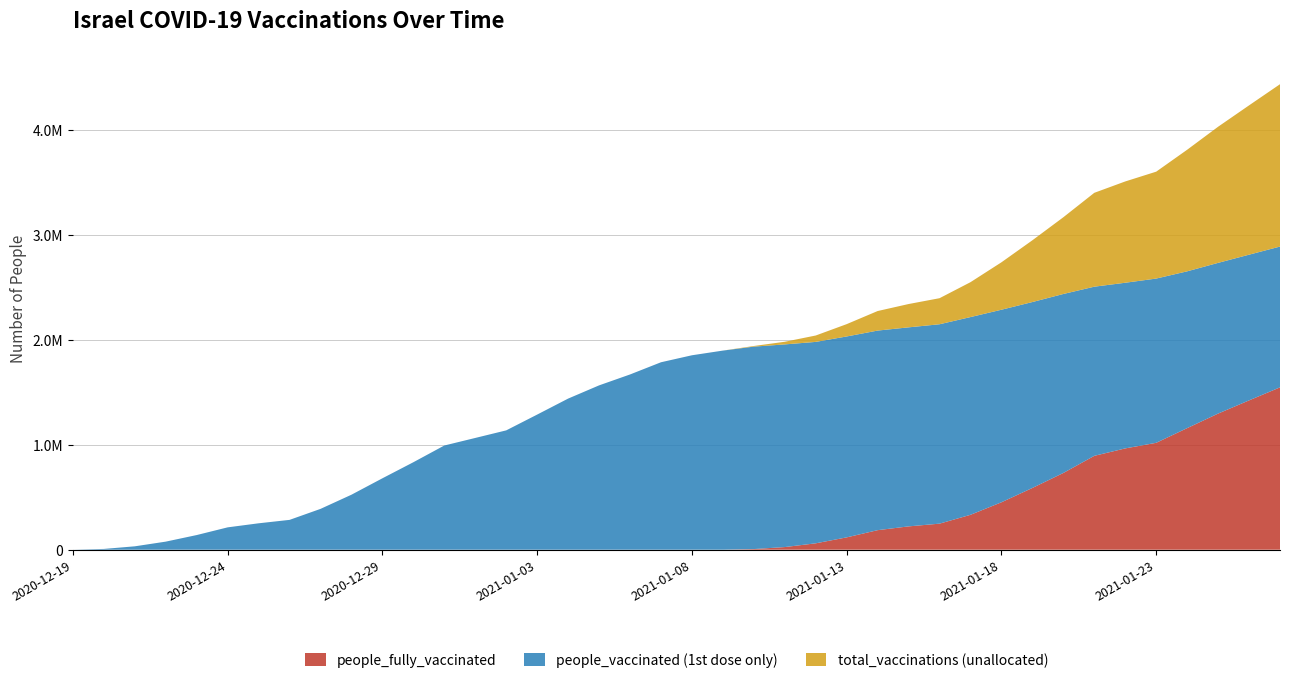

Reading right to left, transcribe all the data shown in this chart.

people_fully_vaccinated: 2021-01-27=1546167	2021-01-26=1422078	2021-01-25=1296472	2021-01-24=1157806	2021-01-23=1018044	2021-01-22=964716	2021-01-21=894005	2021-01-20=730778	2021-01-19=588100	2021-01-18=451673	2021-01-17=332309	2021-01-16=248146	2021-01-15=222091	2021-01-14=186098	2021-01-13=117425	2021-01-12=60821	2021-01-11=25238	2021-01-10=6027	2021-01-09=37	2021-01-08=11	2021-01-07=6	2021-01-06=2	2021-01-05=2	2021-01-04=2	2021-01-03=0	2021-01-02=0	2021-01-01=0	2020-12-31=0	2020-12-30=0	2020-12-29=0	2020-12-28=0	2020-12-27=0	2020-12-26=0	2020-12-25=0	2020-12-24=0	2020-12-23=0	2020-12-22=0	2020-12-21=0	2020-12-20=0	2020-12-19=0
people_vaccinated: 2021-01-27=2887099	2021-01-26=2809685	2021-01-25=2731741	2021-01-24=2651163	2021-01-23=2582283	2021-01-22=2542496	2021-01-21=2504881	2021-01-20=2435411	2021-01-19=2358771	2021-01-18=2285461	2021-01-17=2215529	2021-01-16=2147089	2021-01-15=2117631	2021-01-14=2086909	2021-01-13=2030863	2021-01-12=1979129	2021-01-11=1955180	2021-01-10=1934042	2021-01-09=1896338	2021-01-08=1851710	2021-01-07=1785152	2021-01-06=1668895	2021-01-05=1565031	2021-01-04=1439101	2021-01-03=1286922	2021-01-02=1136481	2021-01-01=1064321	2020-12-31=992388	2020-12-30=833126	2020-12-29=680107	2020-12-28=523779	2020-12-27=388767	2020-12-26=284107	2020-12-25=251448	2020-12-24=212886	2020-12-23=139554	2020-12-22=76880	2020-12-21=32272	2020-12-20=7409	2020-12-19=58
total_vaccinations: 2021-01-27=4433266	2021-01-26=4231763	2021-01-25=4028213	2021-01-24=3808969	2021-01-23=3600327	2021-01-22=3507212	2021-01-21=3398886	2021-01-20=3166189	2021-01-19=2946871	2021-01-18=2737134	2021-01-17=2547838	2021-01-16=2395235	2021-01-15=2339722	2021-01-14=2273007	2021-01-13=2148288	2021-01-12=2039950	2021-01-11=1980418	2021-01-10=1940069	2021-01-09=1896375	2021-01-08=1851721	2021-01-07=1785158	2021-01-06=1668897	2021-01-05=1565033	2021-01-04=1439103	2021-01-03=1286922	2021-01-02=1136481	2021-01-01=1064321	2020-12-31=992388	2020-12-30=833126	2020-12-29=680107	2020-12-28=523779	2020-12-27=388767	2020-12-26=284107	2020-12-25=251448	2020-12-24=212886	2020-12-23=139554	2020-12-22=76880	2020-12-21=32272	2020-12-20=7409	2020-12-19=58